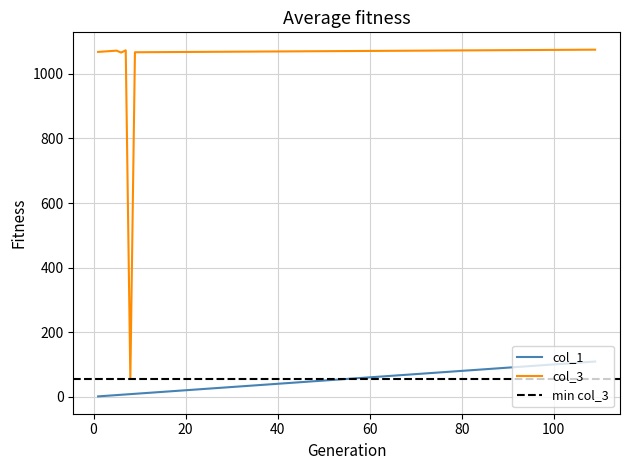

What is the difference between the second highest and minimum values in the col_3 series?

1017